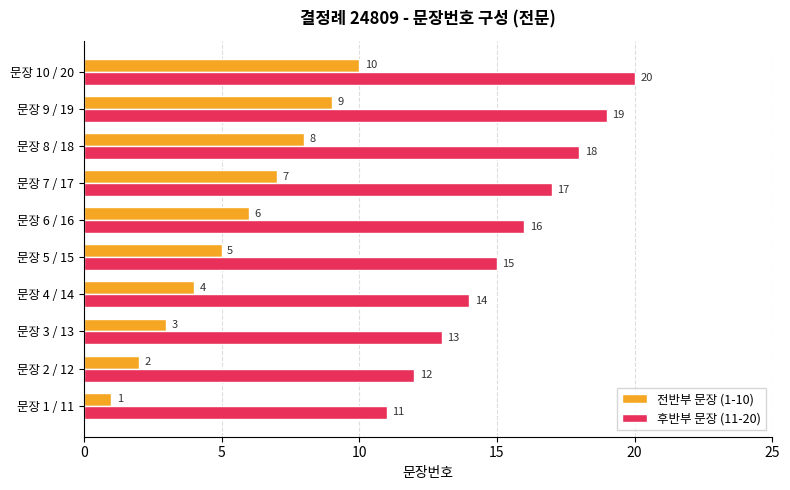

Rank the series by their maximum value, from highest to lowest.

후반부 문장 (11-20), 전반부 문장 (1-10)